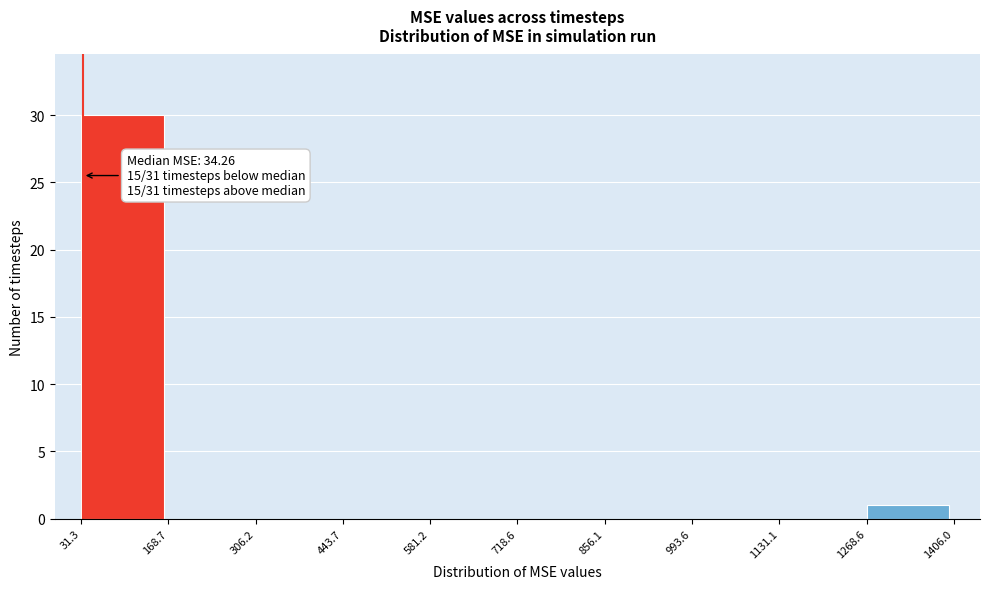

Which range on the x-axis has the tallest bar?

31.3 to 168.7